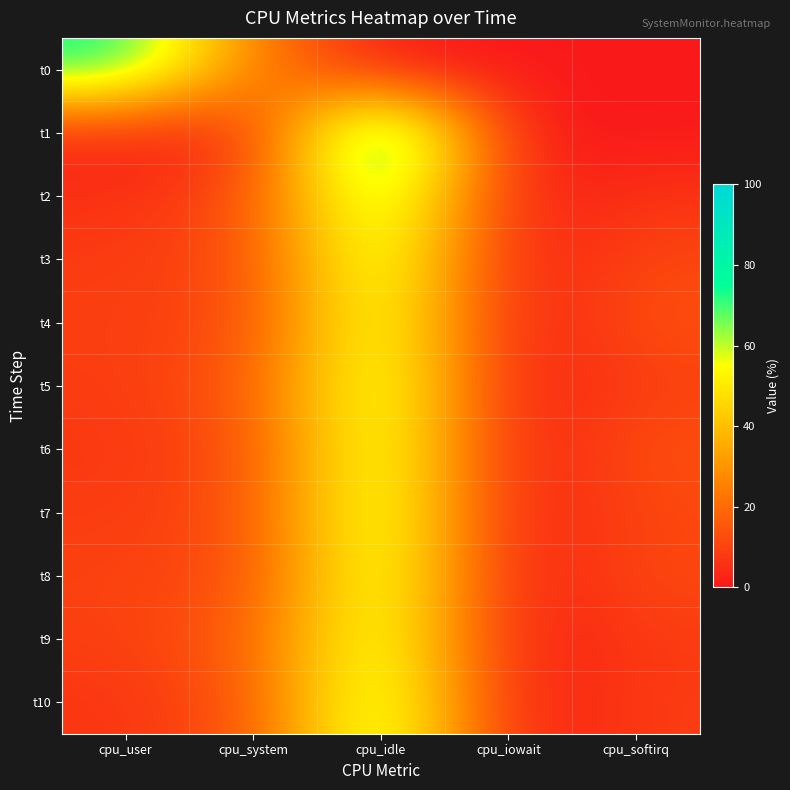

Count the number of data series in this chart.

11